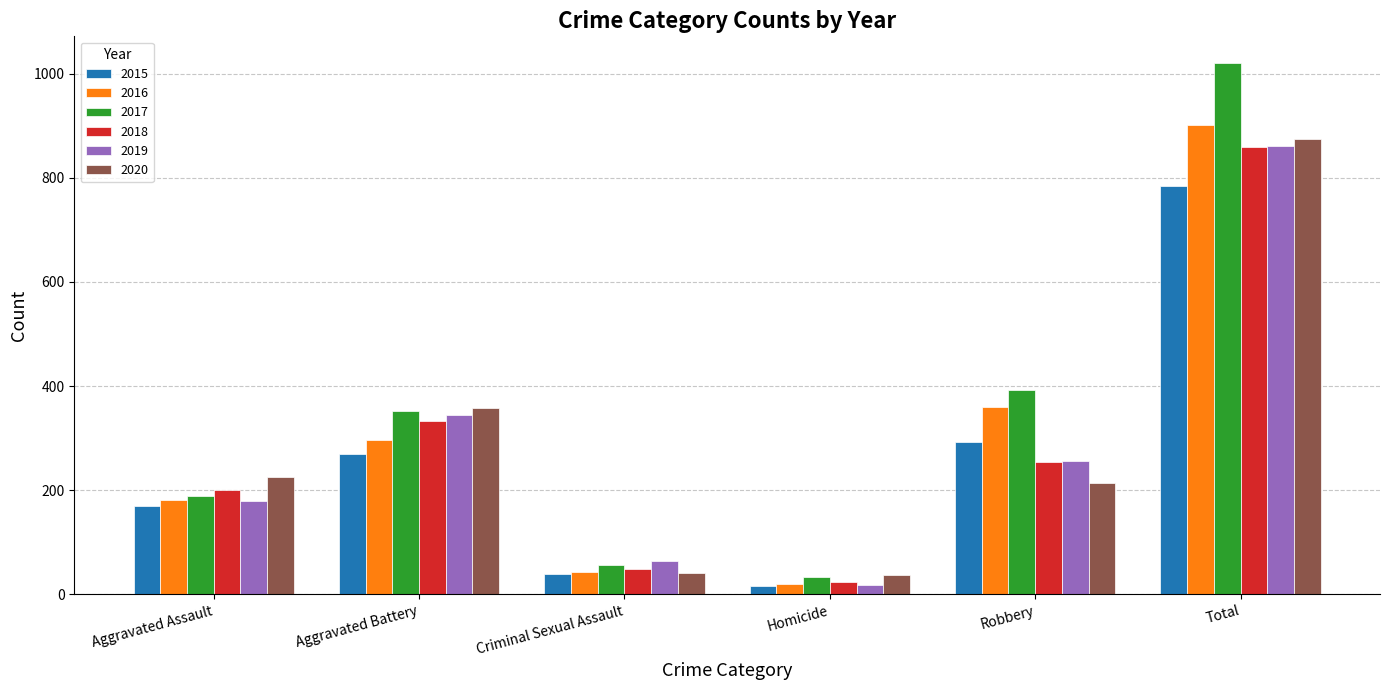

Is it true that 2019 equals 18 at Homicide?

True